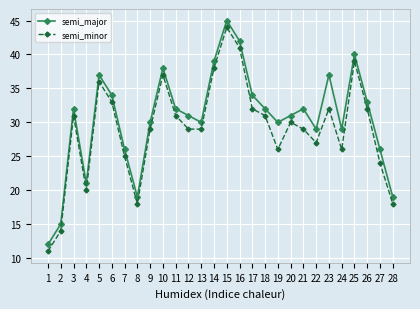

What are all the series names shown in the legend?

semi_major, semi_minor